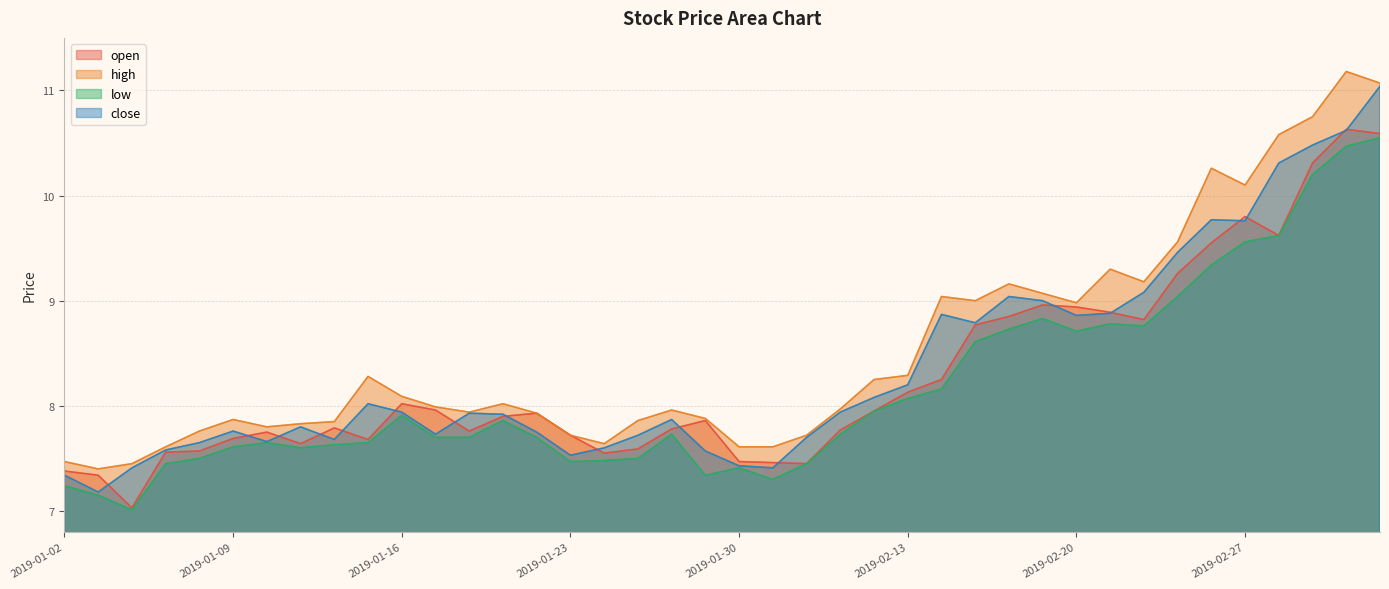

Reading right to left, transcribe all the data shown in this chart.

open: 10.6	10.6	10.3	9.6	9.8	9.6	9.3	8.8	8.9	8.9	9.0	8.8	8.8	8.2	8.1	8.0	7.8	7.5	7.5	7.5	7.9	7.8	7.6	7.5	7.7	7.9	7.9	7.8	8.0	8.0	7.7	7.8	7.6	7.8	7.7	7.6	7.6	7.0	7.3	7.4
high: 11.1	11.2	10.8	10.6	10.1	10.3	9.6	9.2	9.3	9.0	9.1	9.2	9.0	9.0	8.3	8.2	8.0	7.7	7.6	7.6	7.9	8.0	7.9	7.6	7.7	7.9	8.0	7.9	8.0	8.1	8.3	7.8	7.8	7.8	7.9	7.8	7.6	7.5	7.4	7.5
low: 10.6	10.5	10.2	9.6	9.6	9.3	9.0	8.8	8.8	8.7	8.8	8.7	8.6	8.2	8.1	8.0	7.7	7.5	7.3	7.4	7.3	7.7	7.5	7.5	7.5	7.7	7.9	7.7	7.7	7.9	7.7	7.6	7.6	7.7	7.6	7.5	7.5	7.0	7.2	7.2
close: 11.0	10.6	10.5	10.3	9.8	9.8	9.5	9.1	8.9	8.9	9.0	9.0	8.8	8.9	8.2	8.1	7.9	7.7	7.4	7.4	7.6	7.9	7.7	7.6	7.5	7.8	7.9	7.9	7.7	7.9	8.0	7.7	7.8	7.7	7.8	7.7	7.6	7.4	7.2	7.3